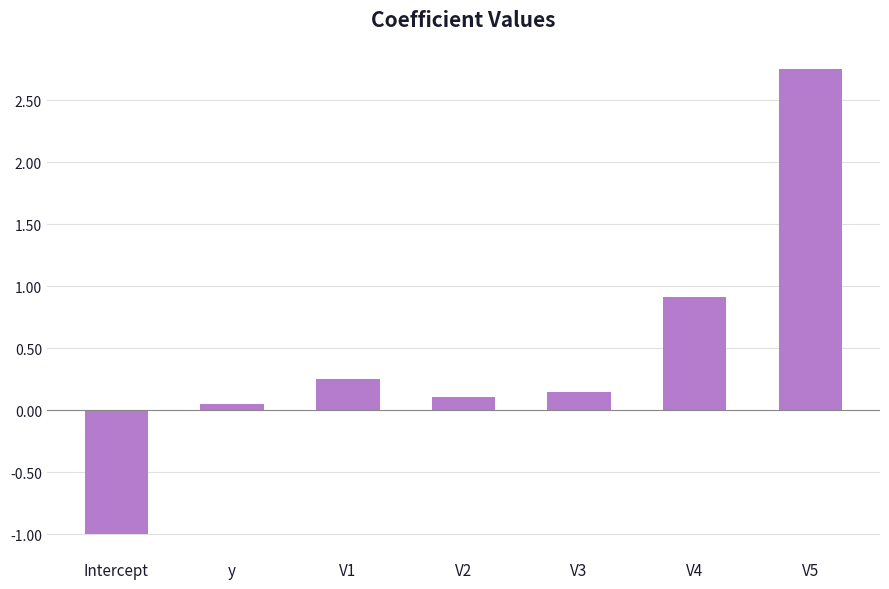

What is the label of the 4th bar from the left?

V2